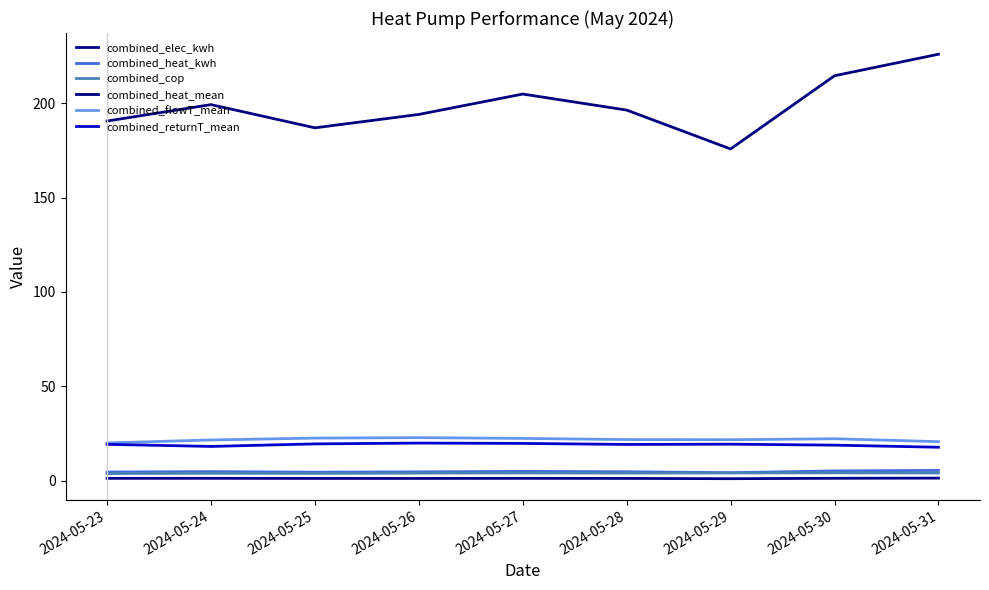

At which label is combined_heat_mean closest to 200?

2024-05-24